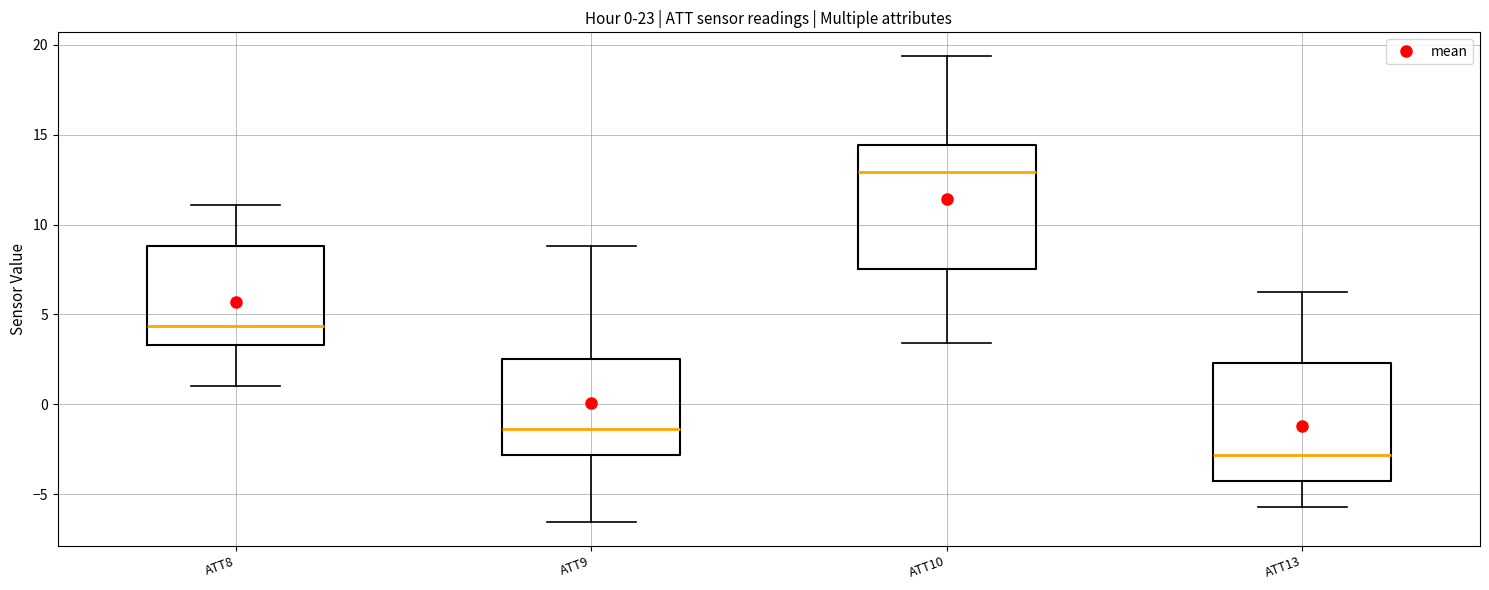

Which box has the highest median line?

ATT10